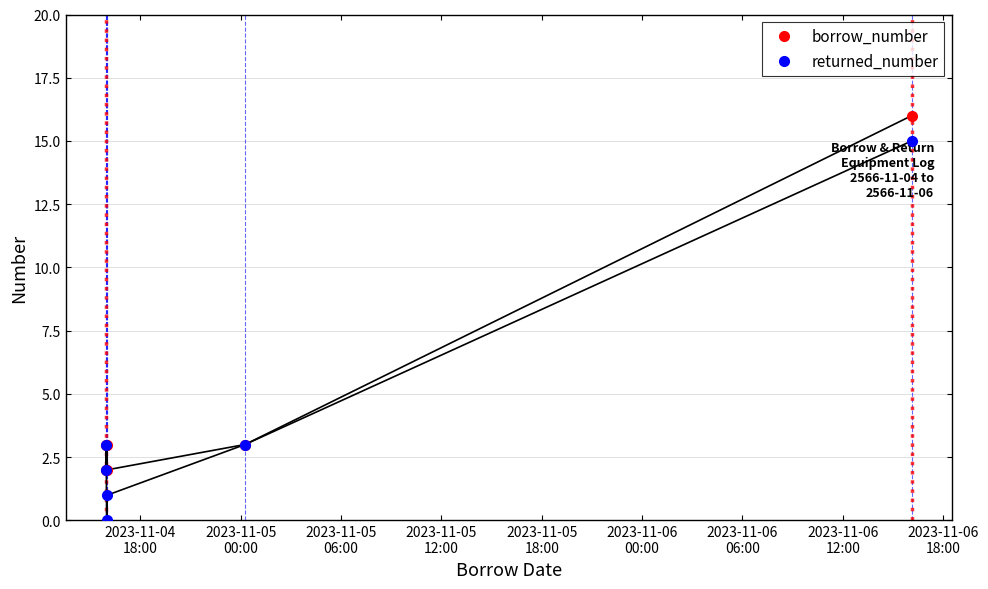

What is the label of the 1st point from the left?

2023-11-04
18:00